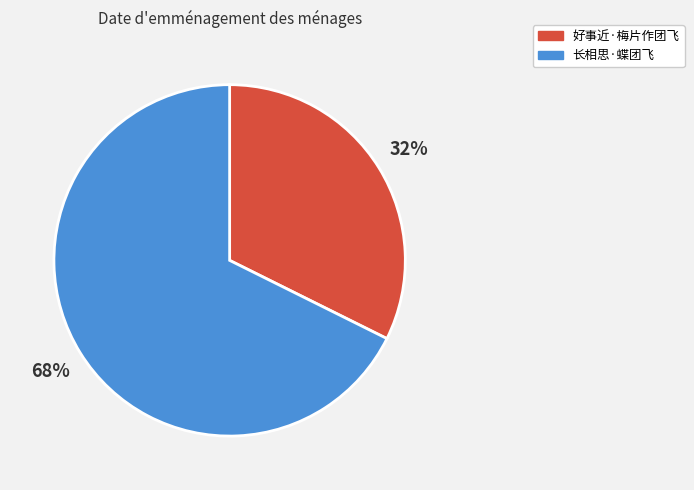

What is the ratio of the value at 好事近·梅片作团飞 to the value at 长相思·蝶团飞?

0.5